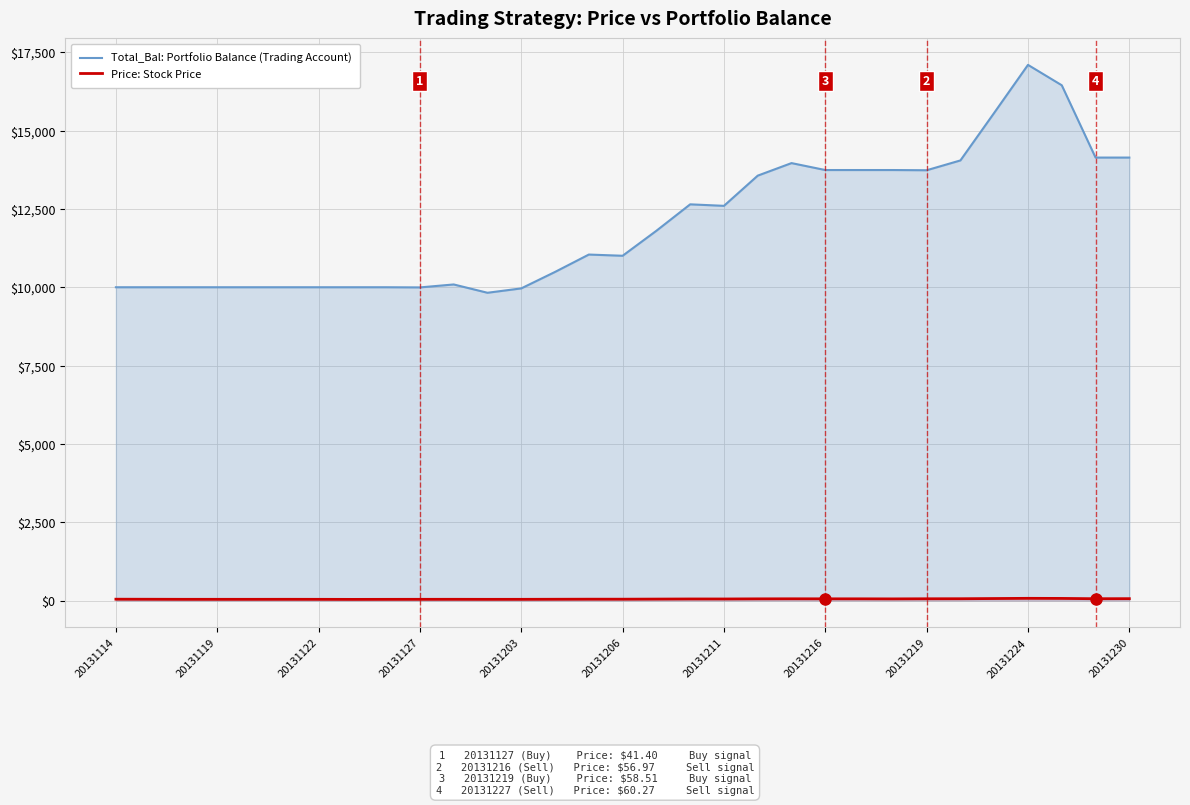

Which category has the highest value in the Total_Bal: Portfolio Balance (Trading Account) series?

20131224